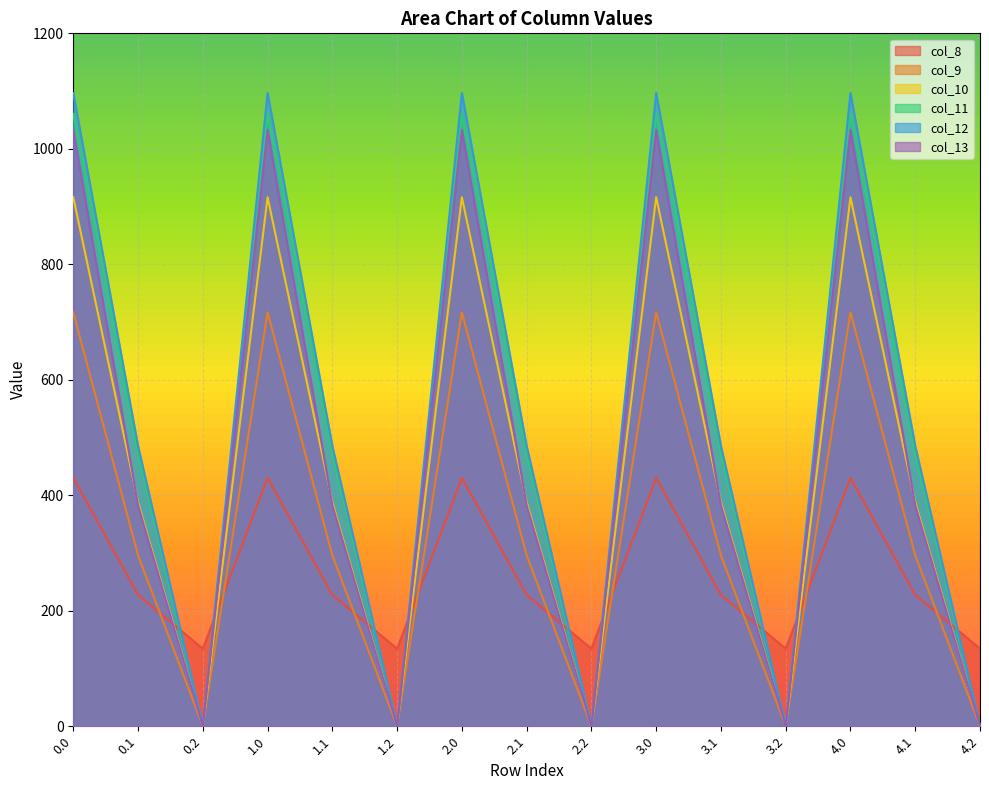

True or false: col_9 has more than 2 points higher than both neighbors.

True